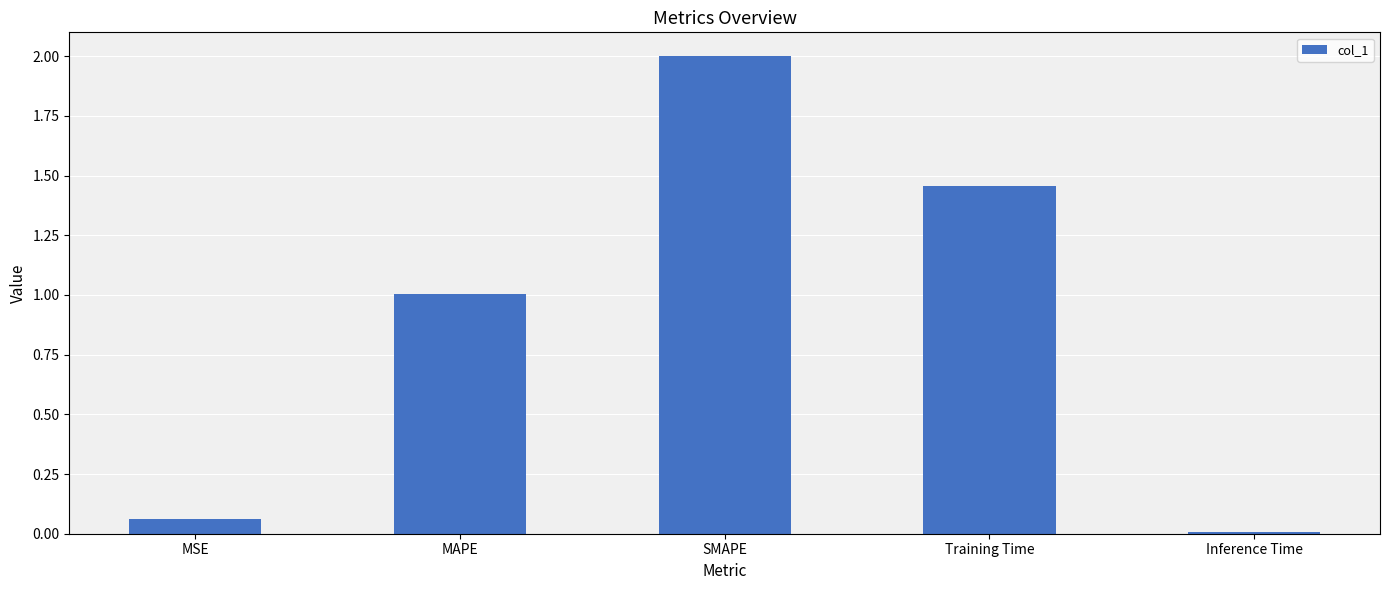

What is the change in value from MSE to SMAPE?

+1.9